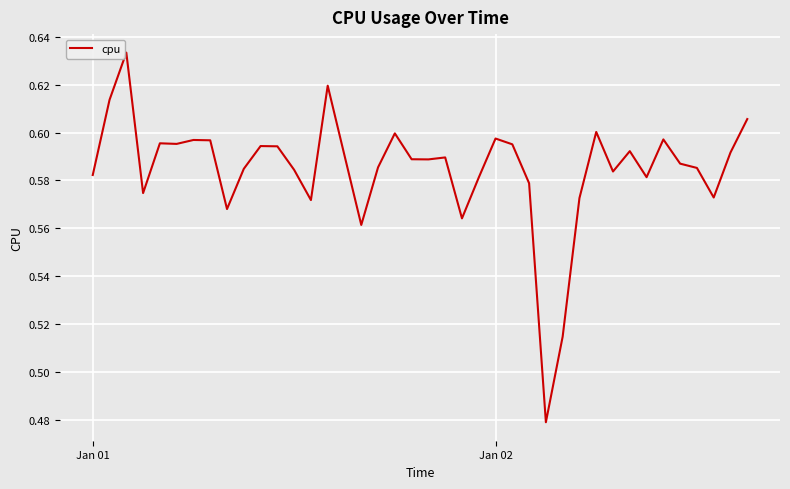

How many lines are shown in the chart?

1